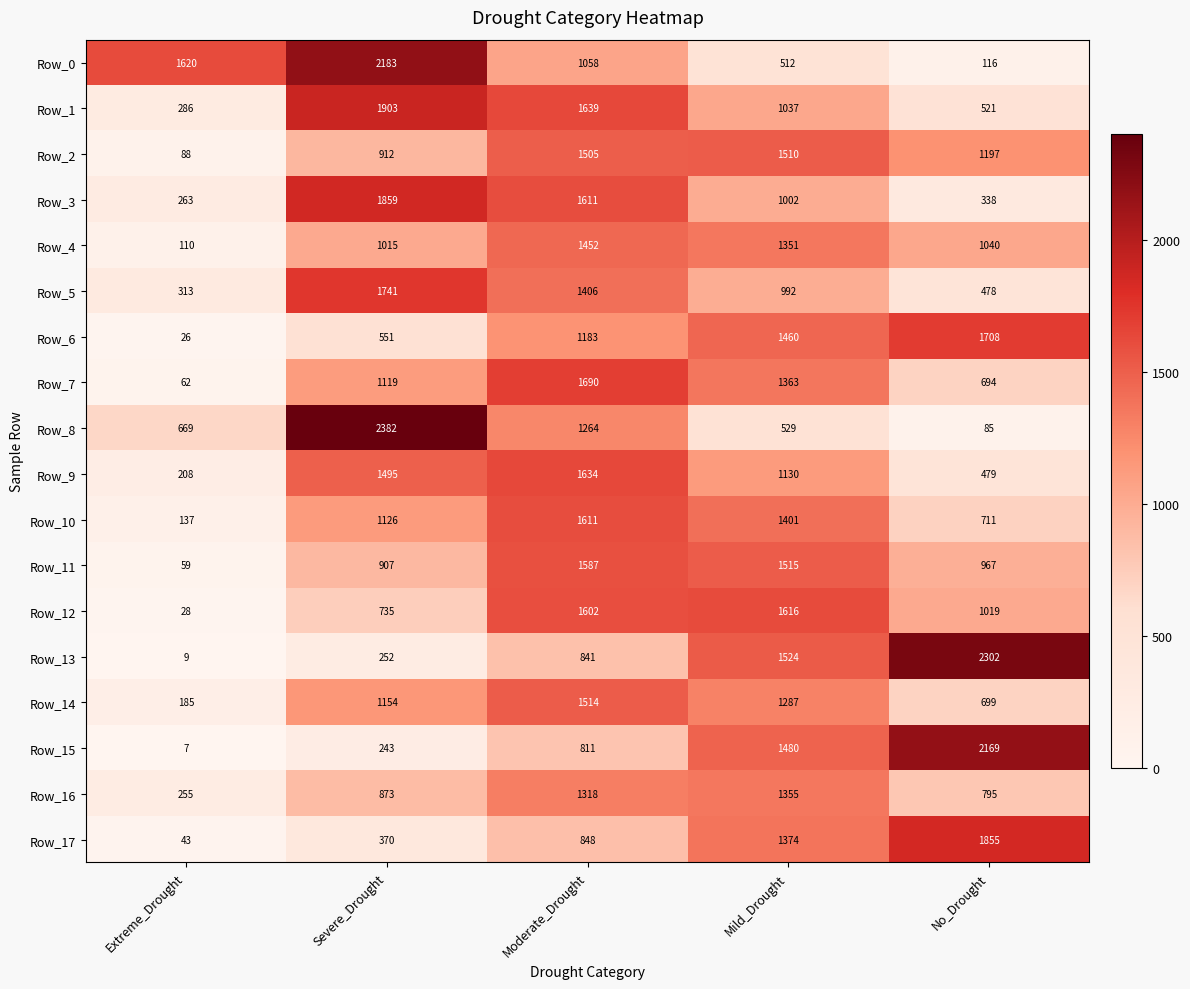

How many series are shown in this chart?

18